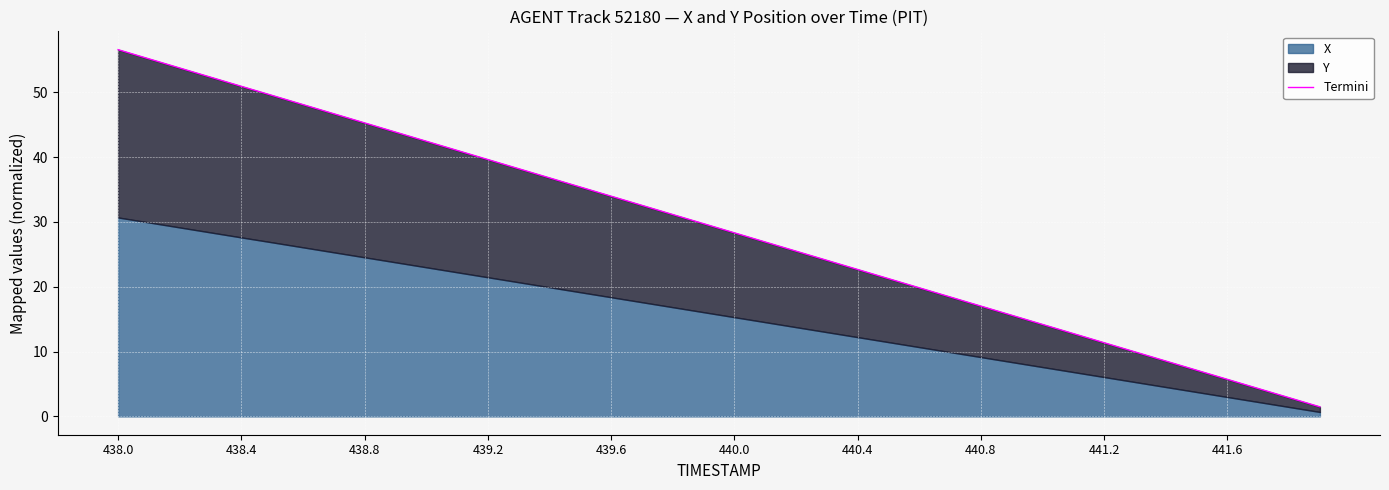

Where is the data nearest to the value 29?

440.0